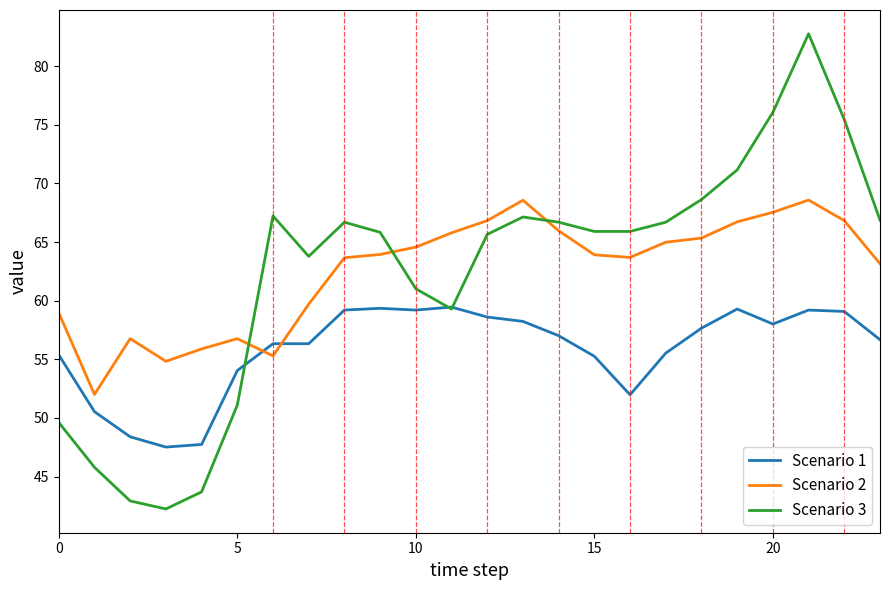

True or false: Scenario 3 has more than 2 interior local peaks.

True